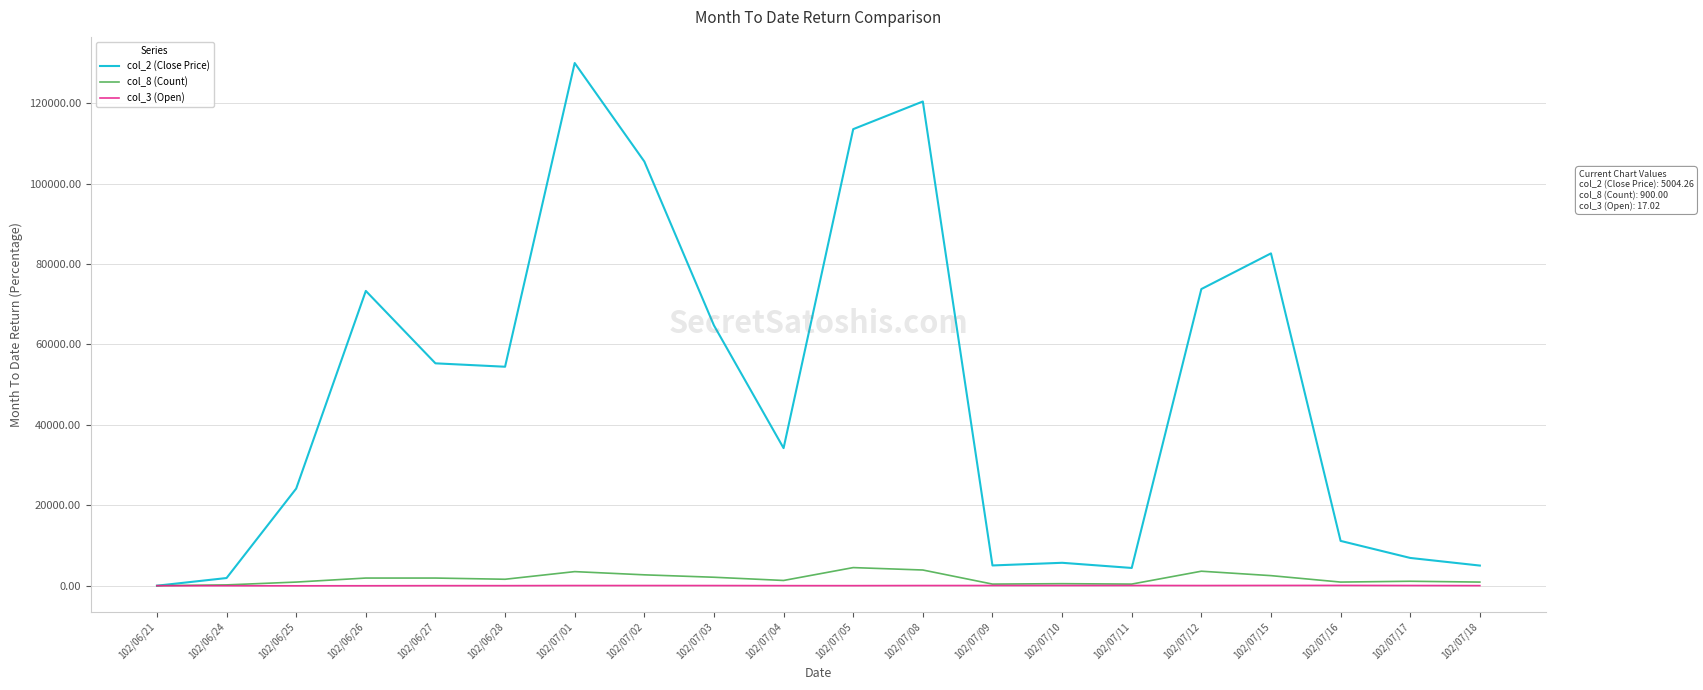

How many categories are shown in the chart?

20